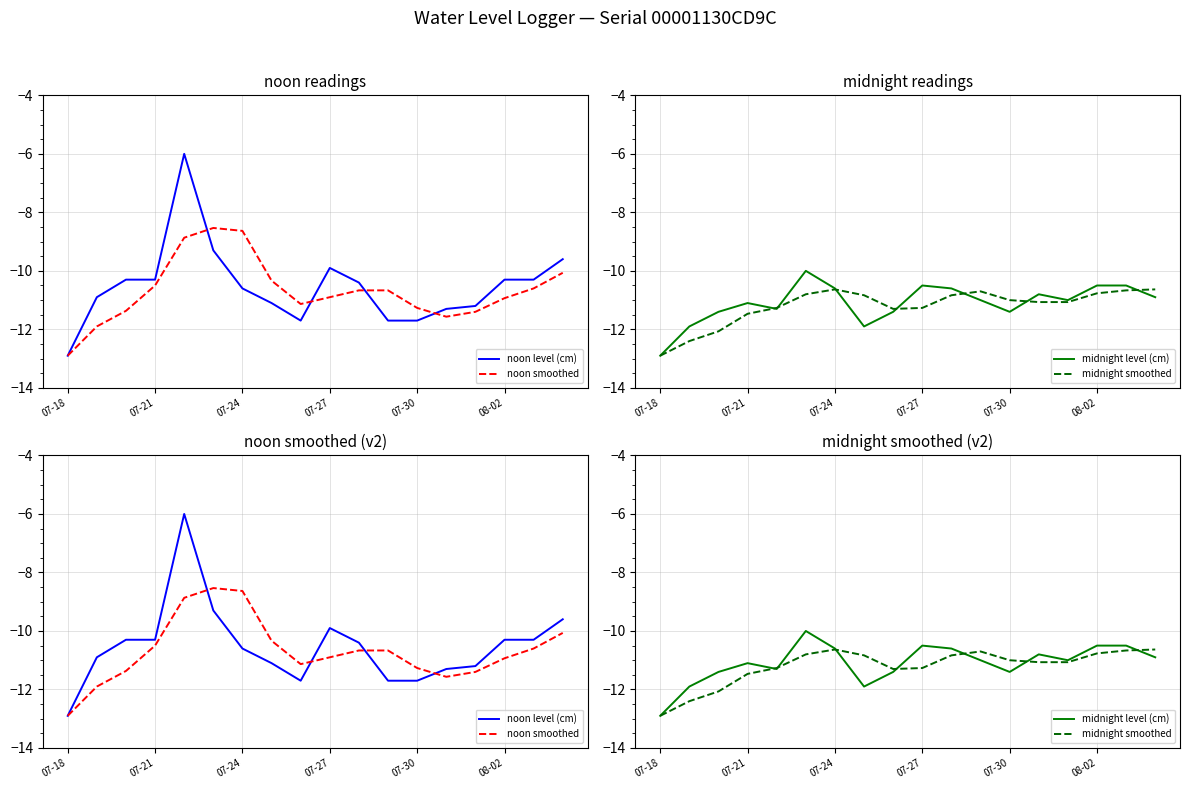

At which label does midnight level (cm) reach its minimum?

07-18